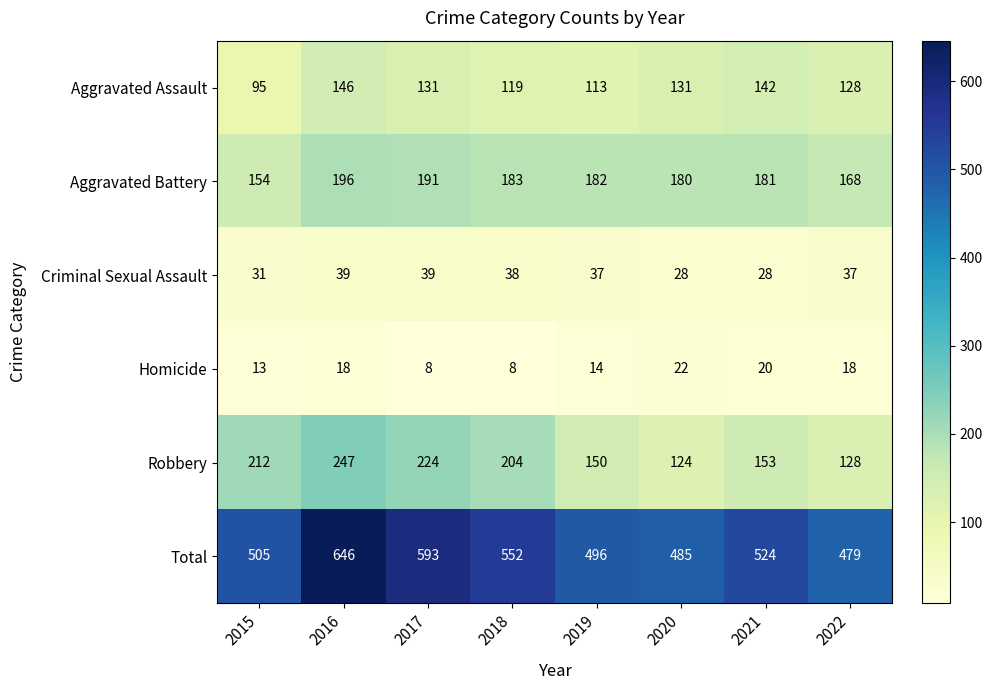

At which category is the sum across all series the highest?

2016